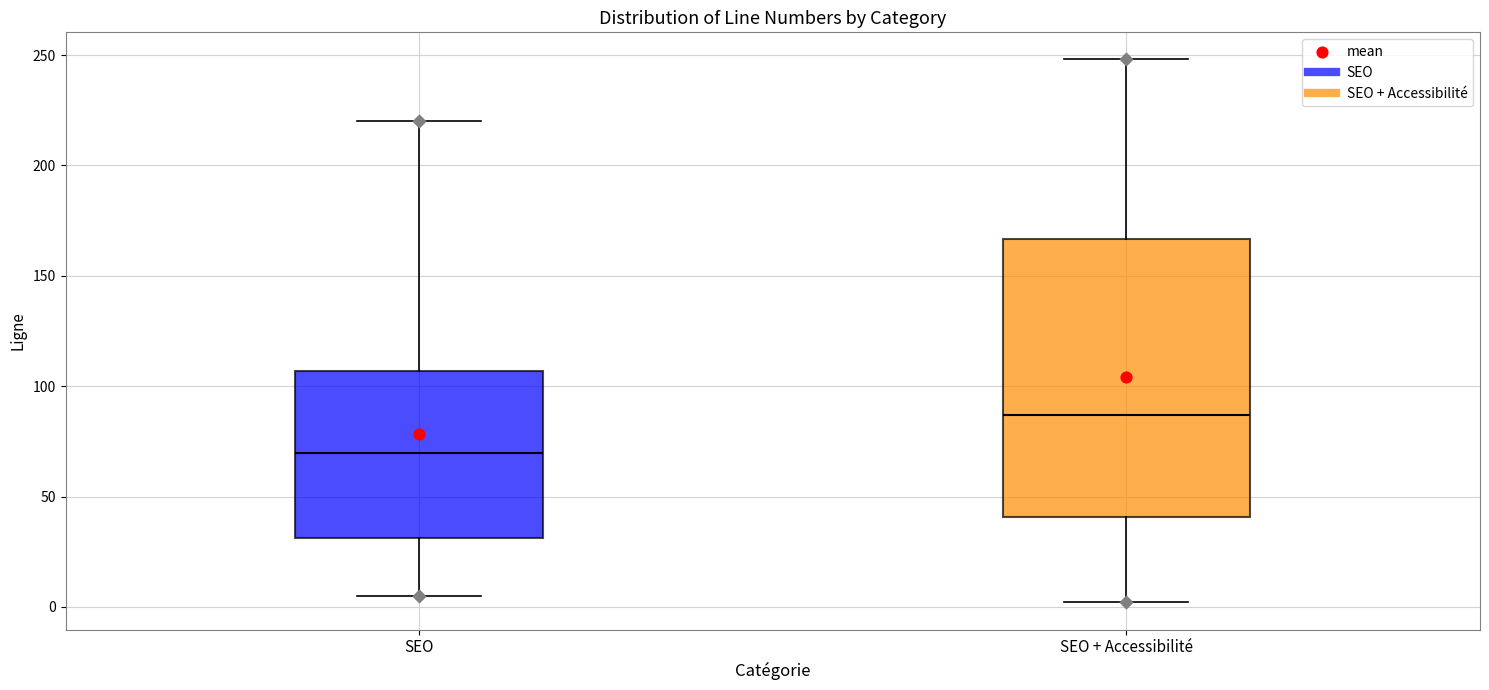

Which box has the highest median line?

SEO + Accessibilité